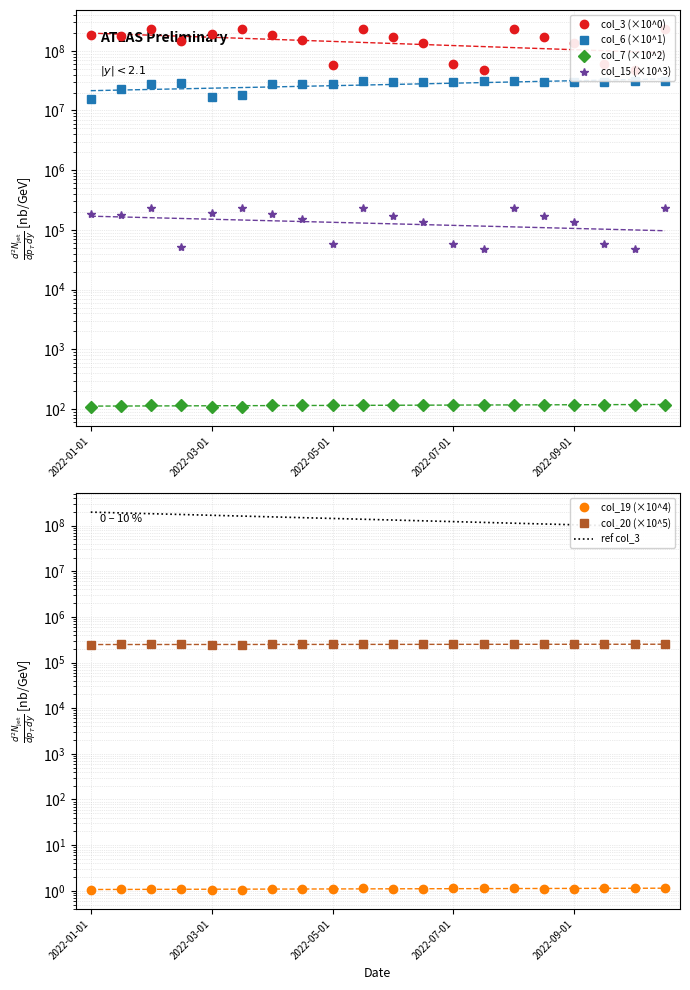

At which category does col_3 (×10^0) reach its first local peak?

2022-02-01